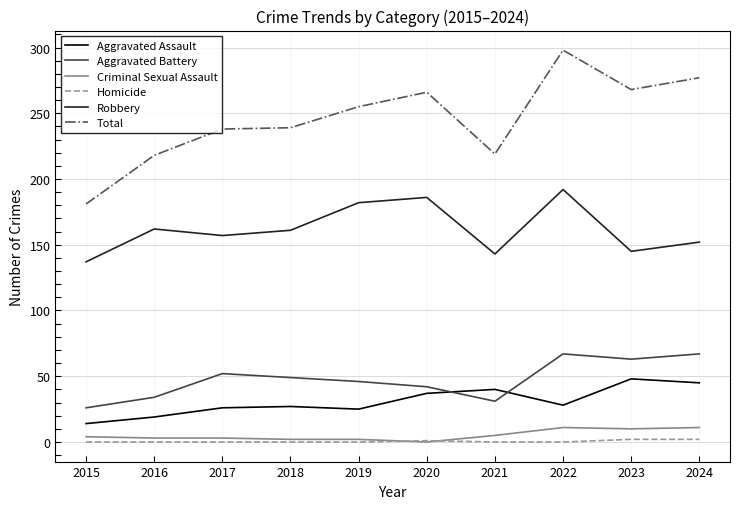

True or false: Robbery has a value of 161 at 2018.

True